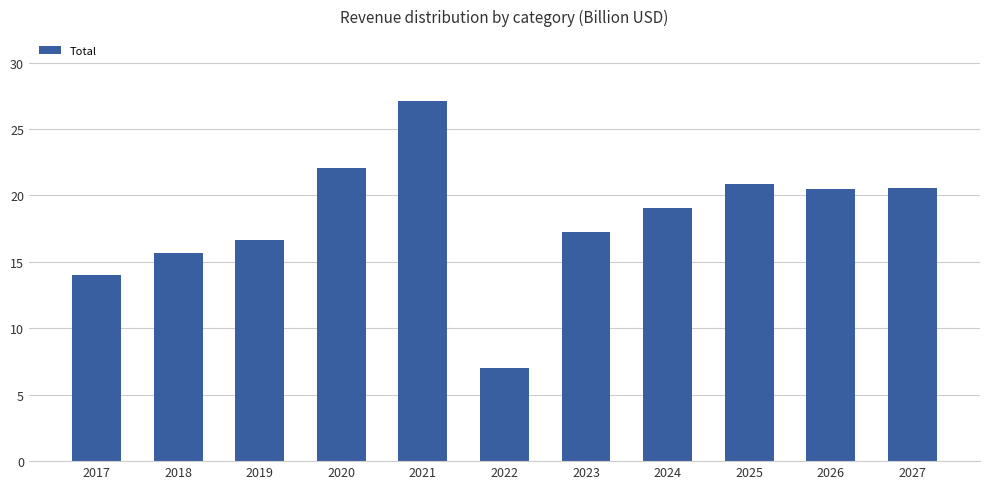

What is the difference between the maximum and minimum values?

20.1